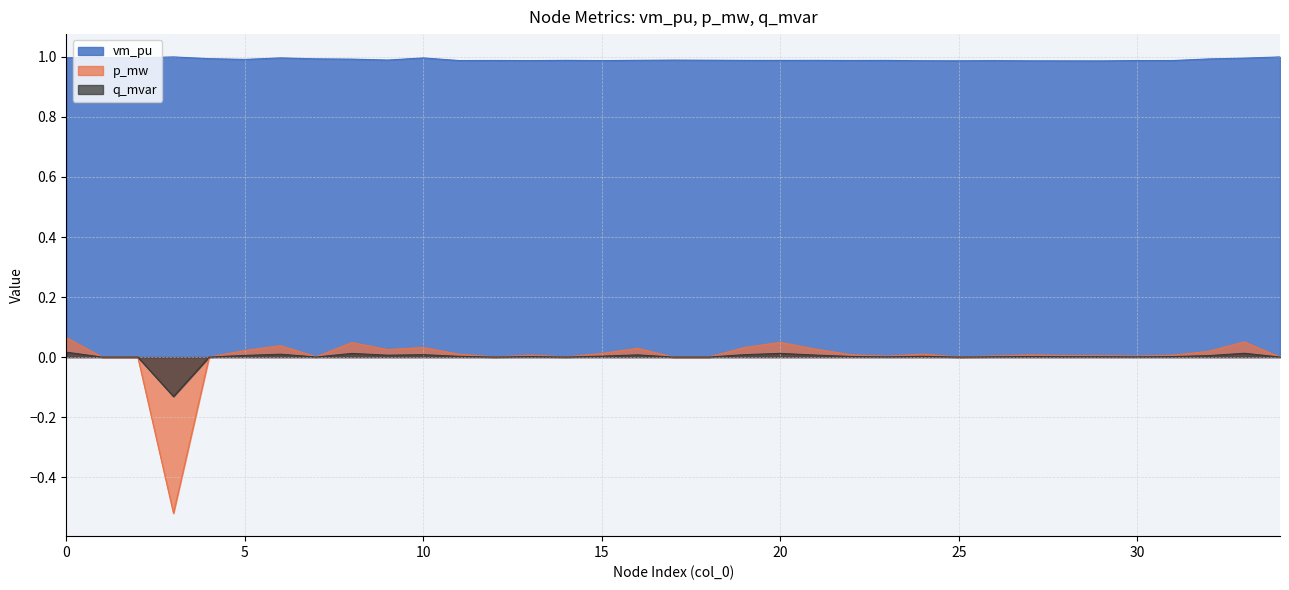

How many data points in p_mw are less than 0?

1